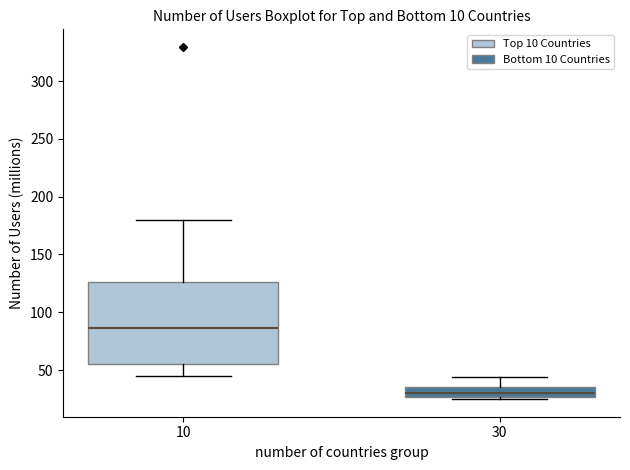

Which box has the lowest median line?

30